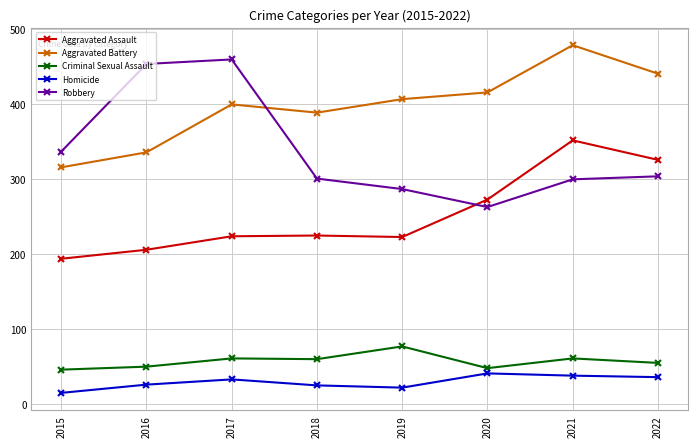

List the labels in order of Aggravated Battery value, largest first.

2021, 2022, 2020, 2019, 2017, 2018, 2016, 2015